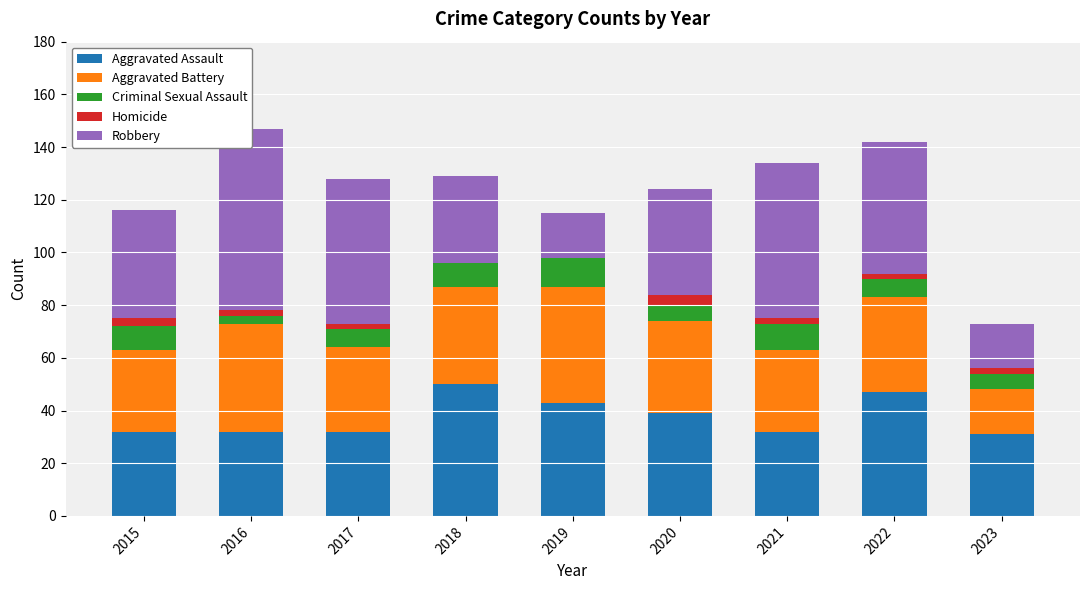

Does the chart contain any negative values?

No